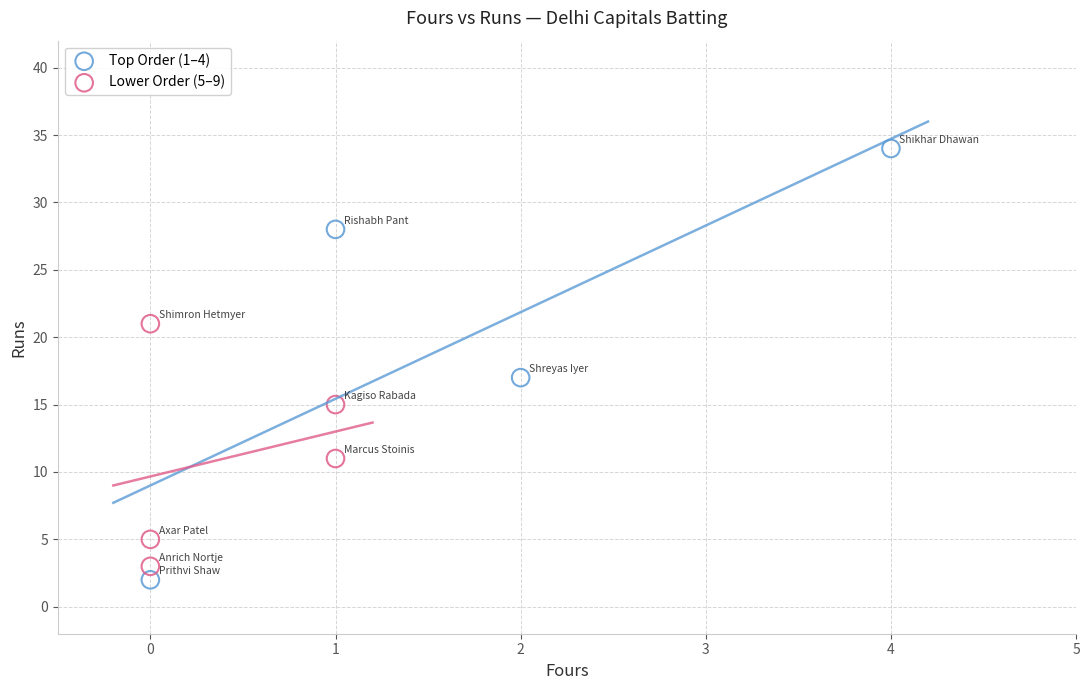

Which series has the largest Y range (max minus min)?

Top Order (1–4)